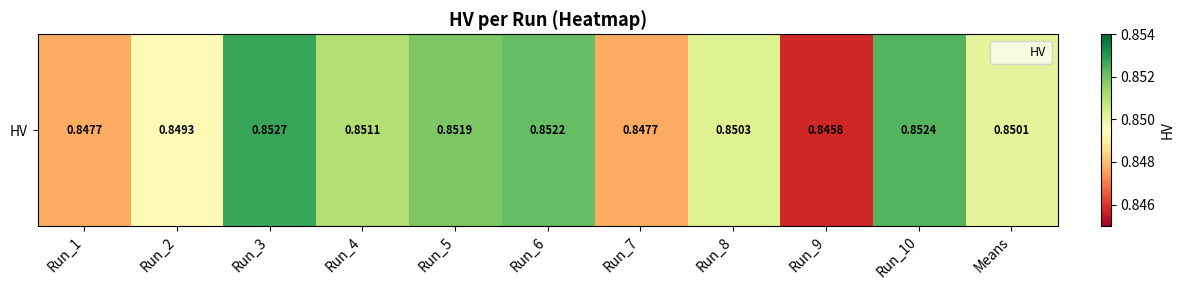

The value at Run_6 is 0.9. True or false?

True